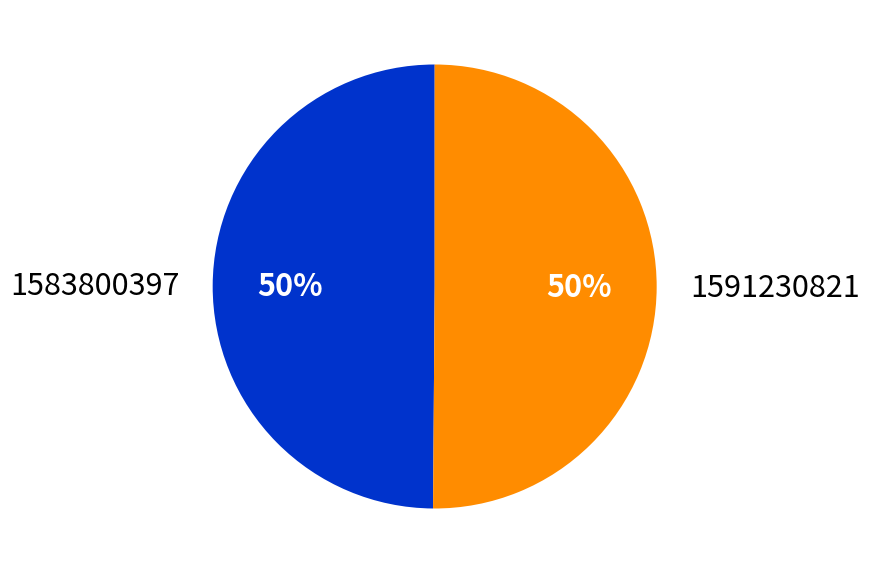

How many segments does this pie chart have?

2